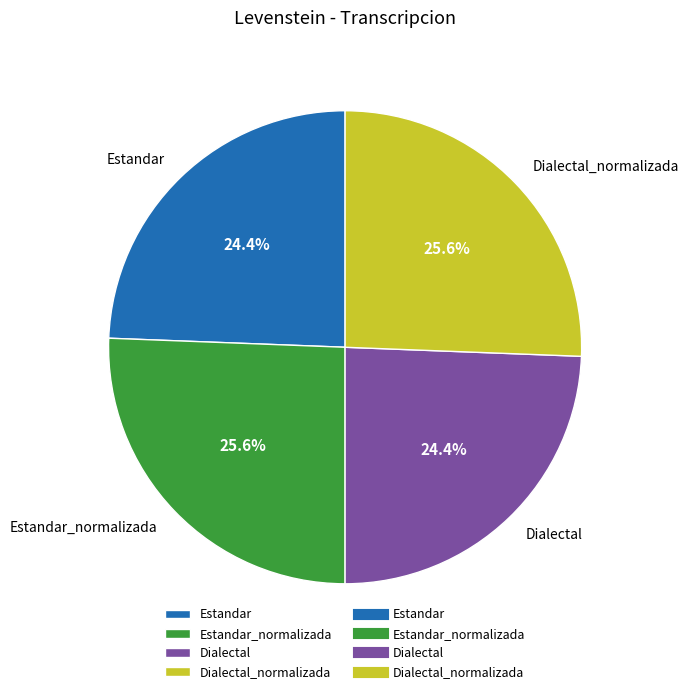

Count the number of slices in the pie.

4